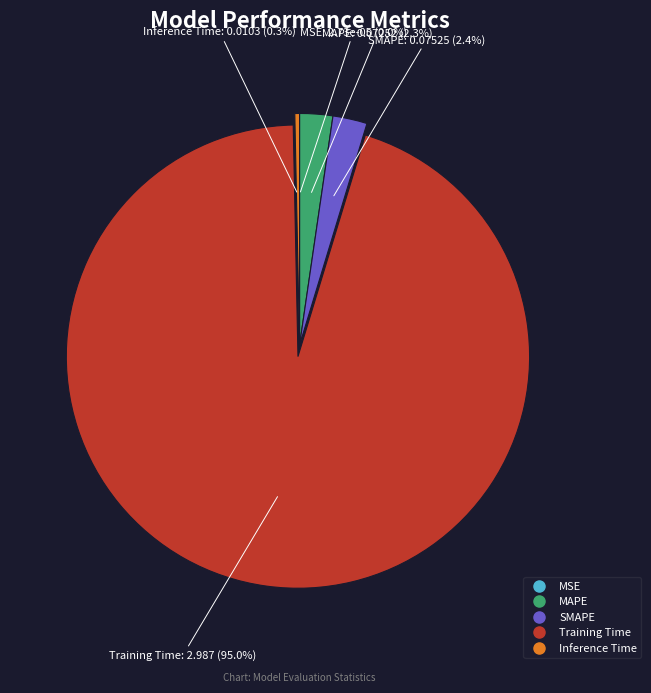

To the nearest percent, what percentage of the pie is SMAPE?

2%